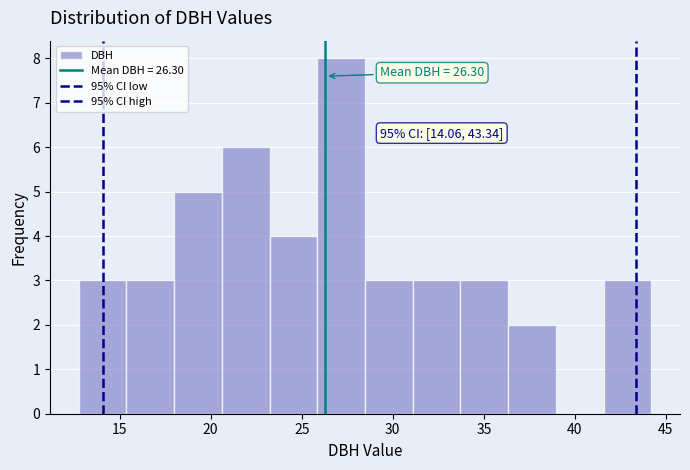

Which range on the x-axis has the tallest bar?

26.0 to 28.5